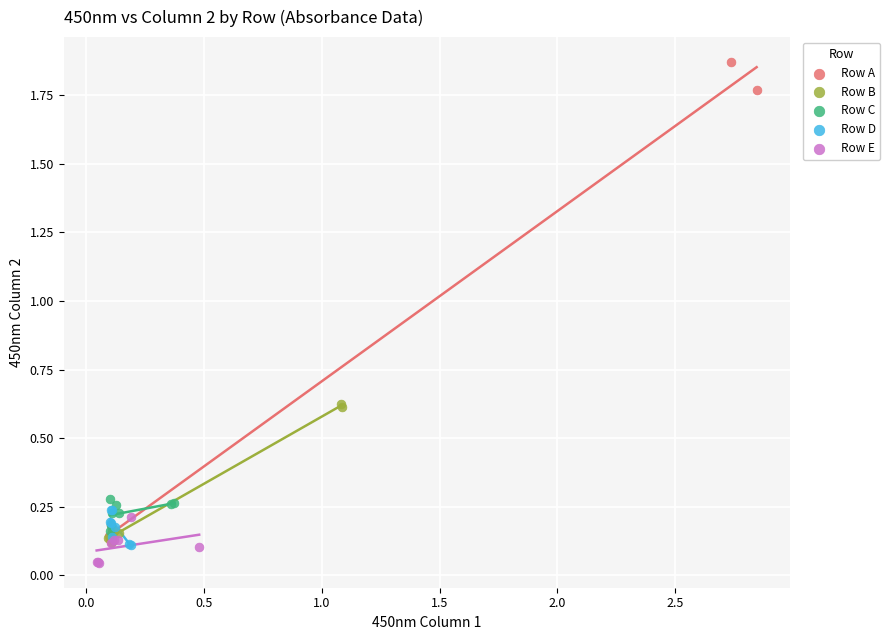

What are all the series names shown in the legend?

Row A, Row B, Row C, Row D, Row E